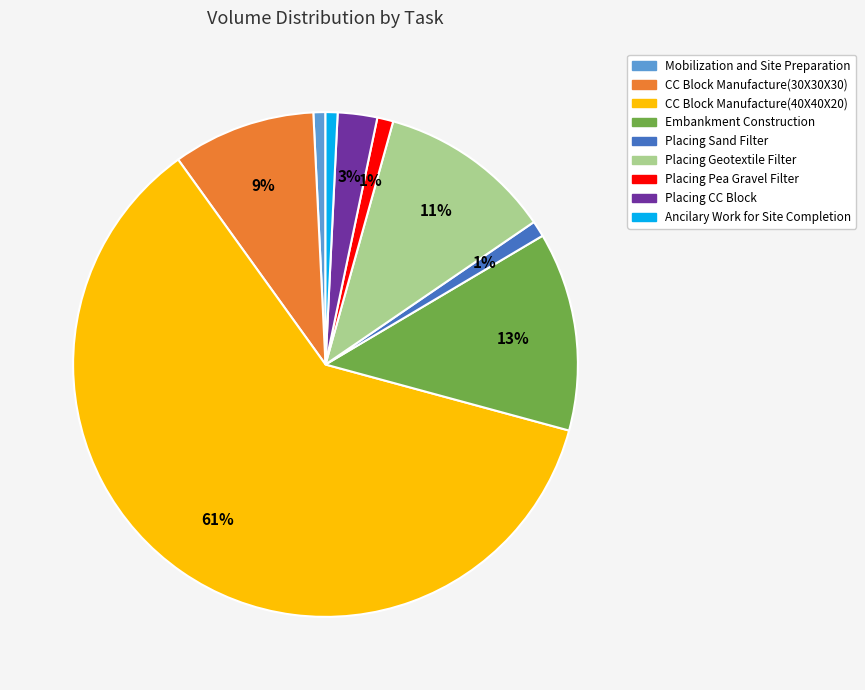

Does CC Block Manufacture(30X30X30) account for over 50% of the chart?

No